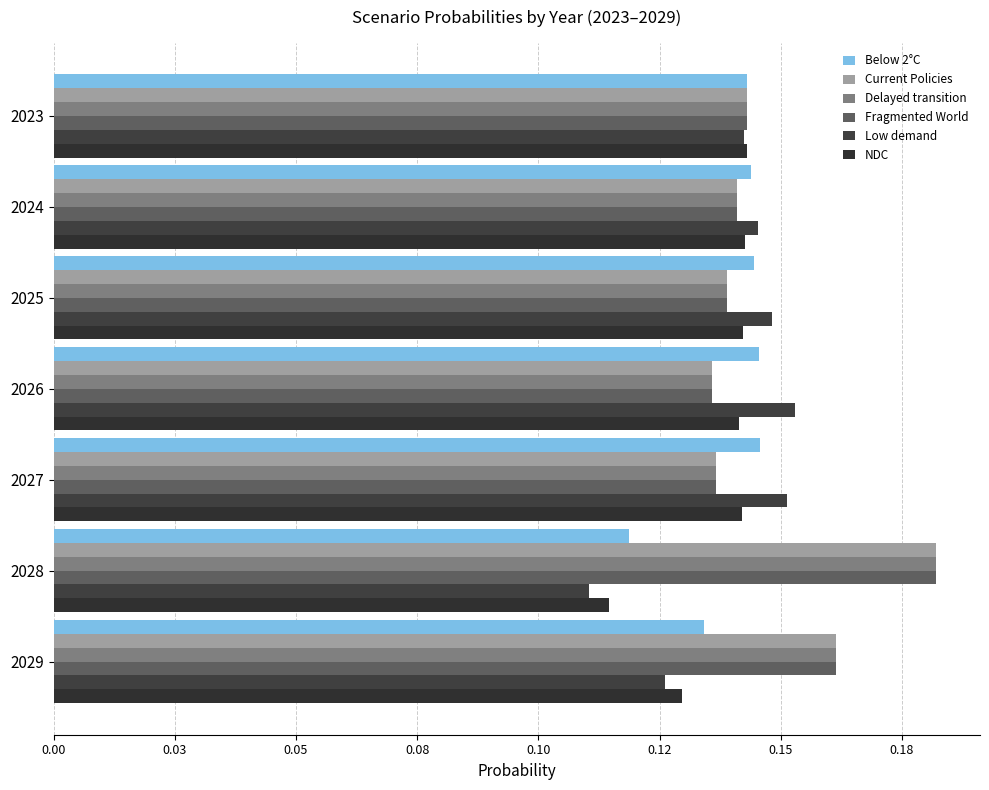

Count the number of data series in this chart.

6